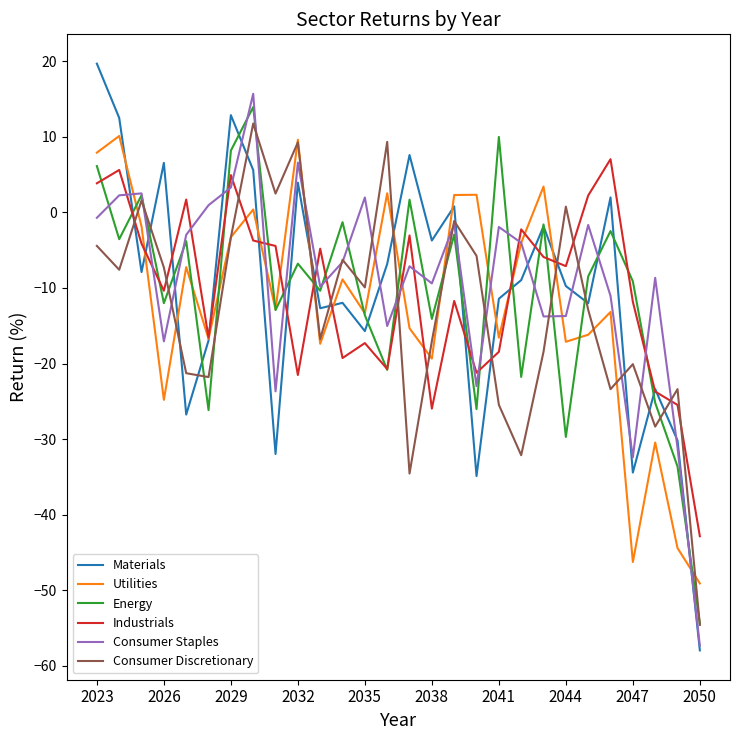

Which series has the largest range (max minus min)?

Materials